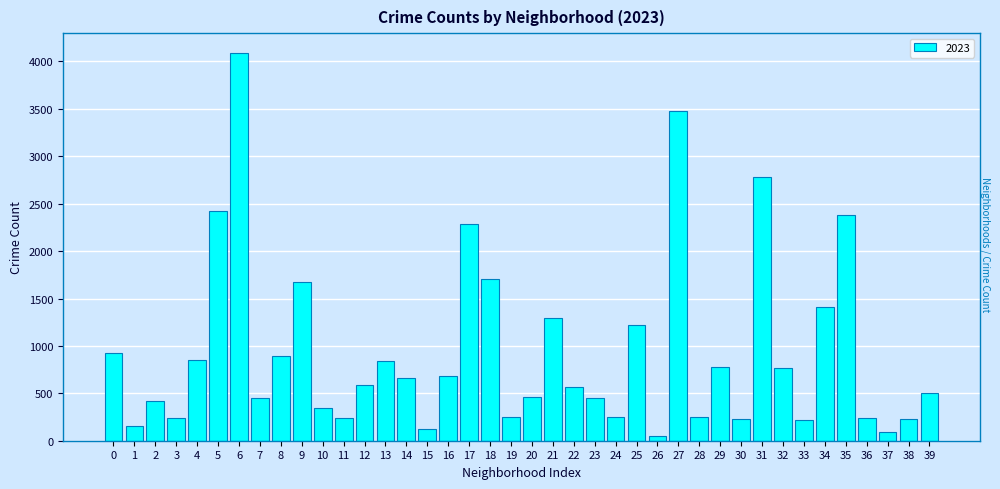

What is the change in value from 8 to 19?

-637